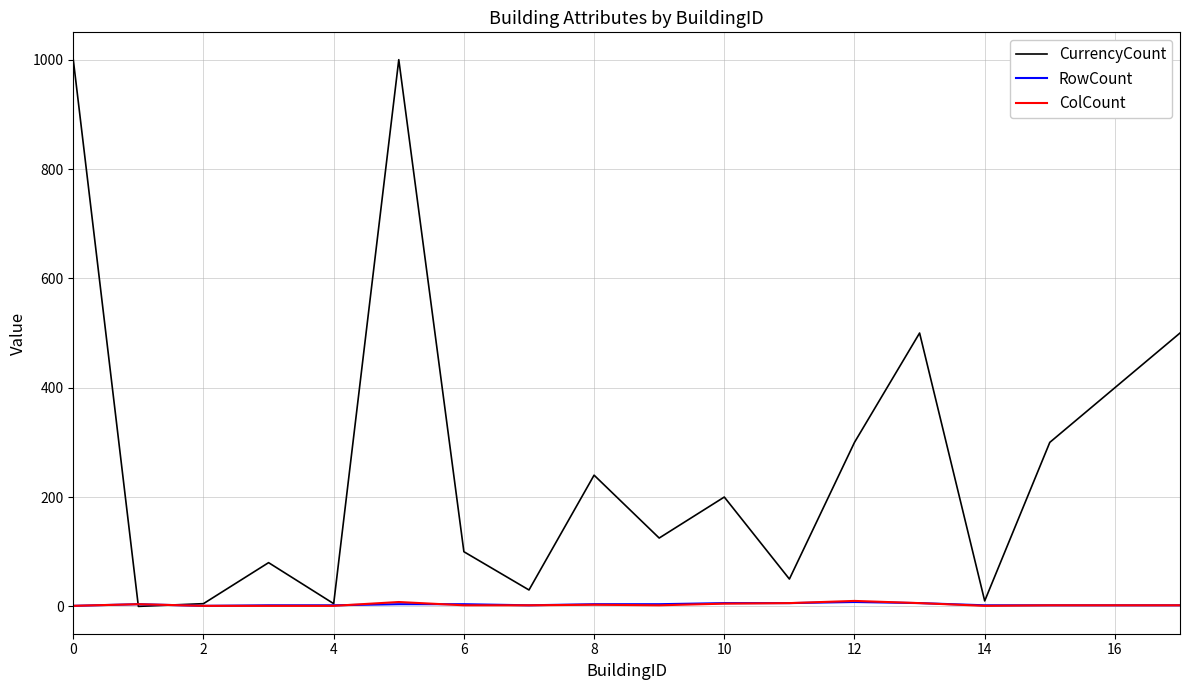

Count the number of categories in the chart.

18